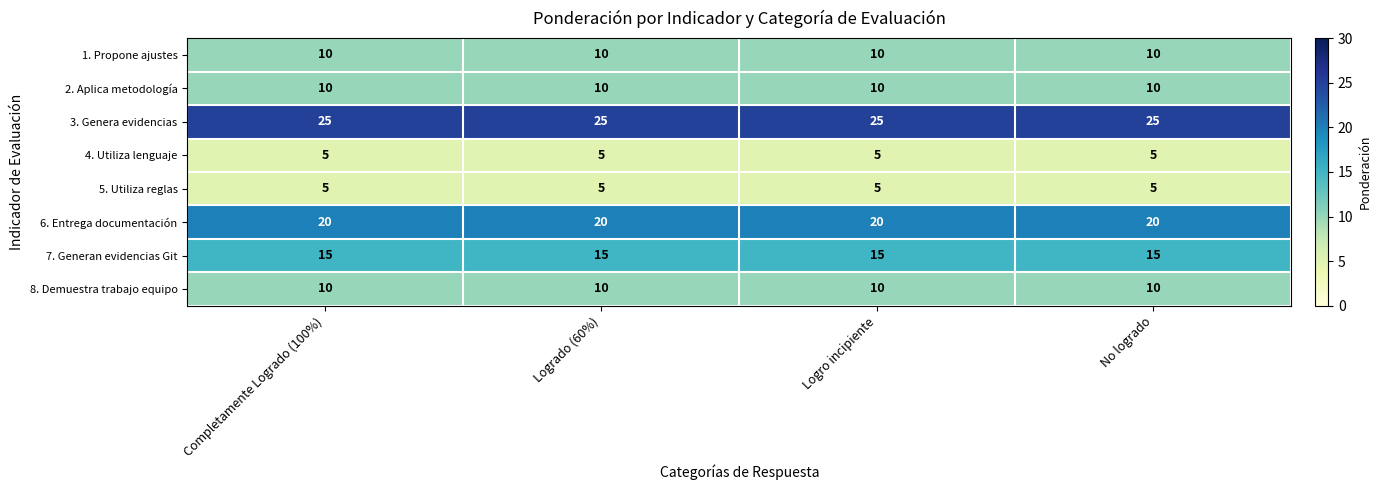

True or false: 6. Entrega documentación has a value of 10 at No logrado.

False